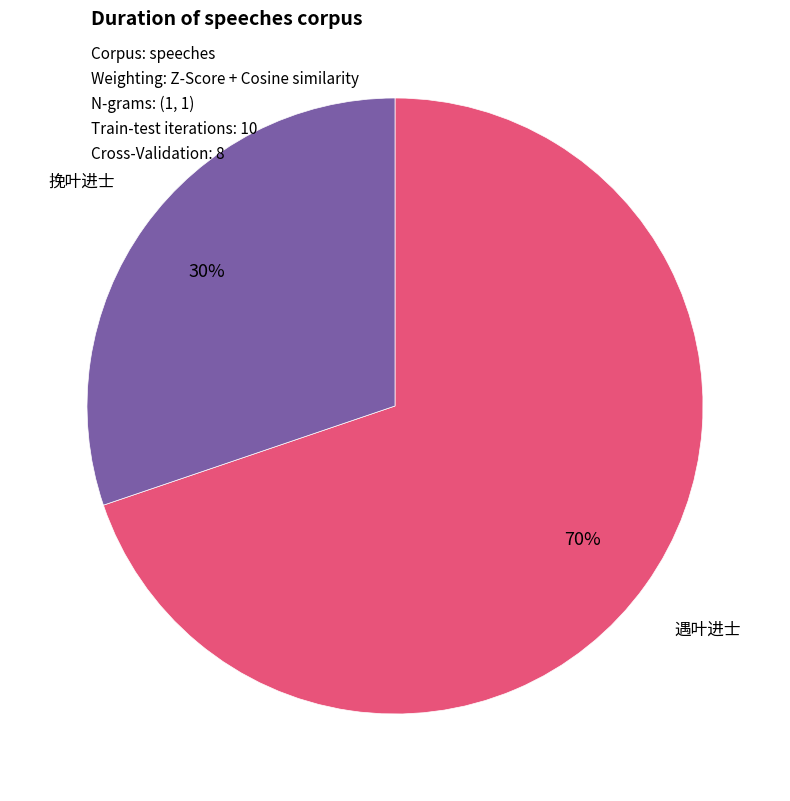

Does any single category account for the majority?

Yes